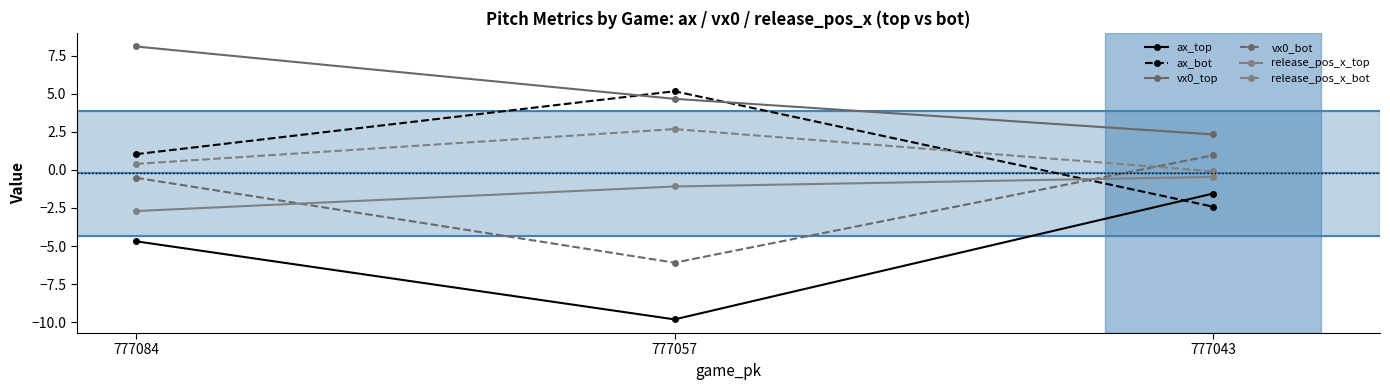

Which series has the largest total across all categories?

vx0_top